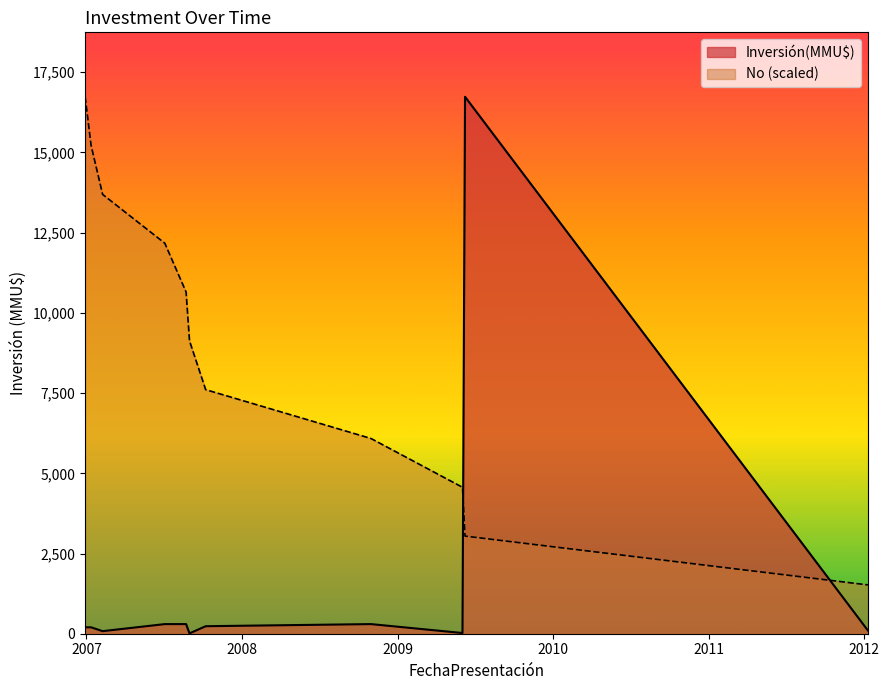

How many times do No (scaled) and Inversión(MMU$) cross each other?

2